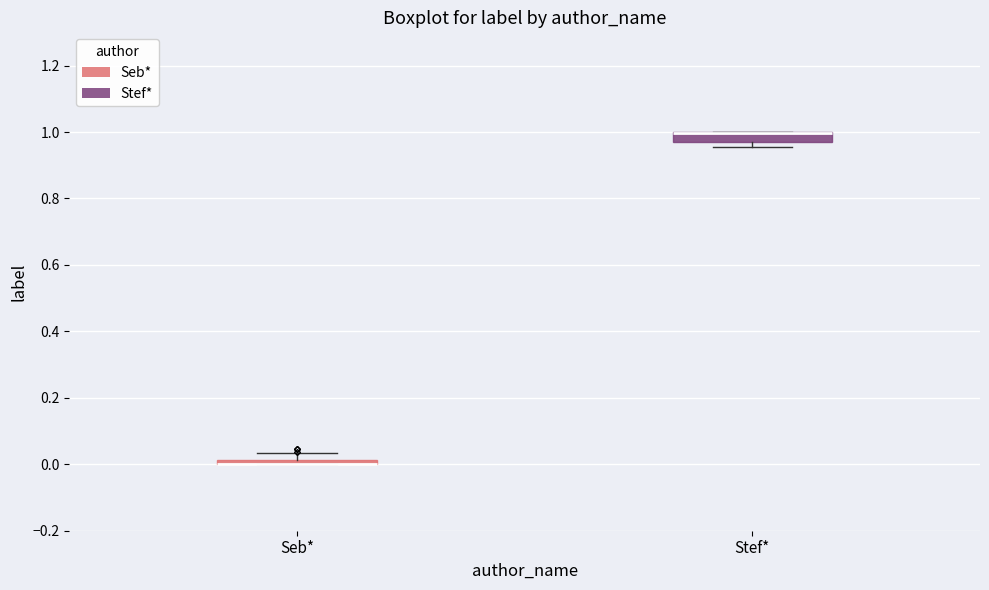

Where is the upper edge of the box for Stef* on the y-axis? The values are not printed on the chart, so give them approximately, as read against the axis.

1.00